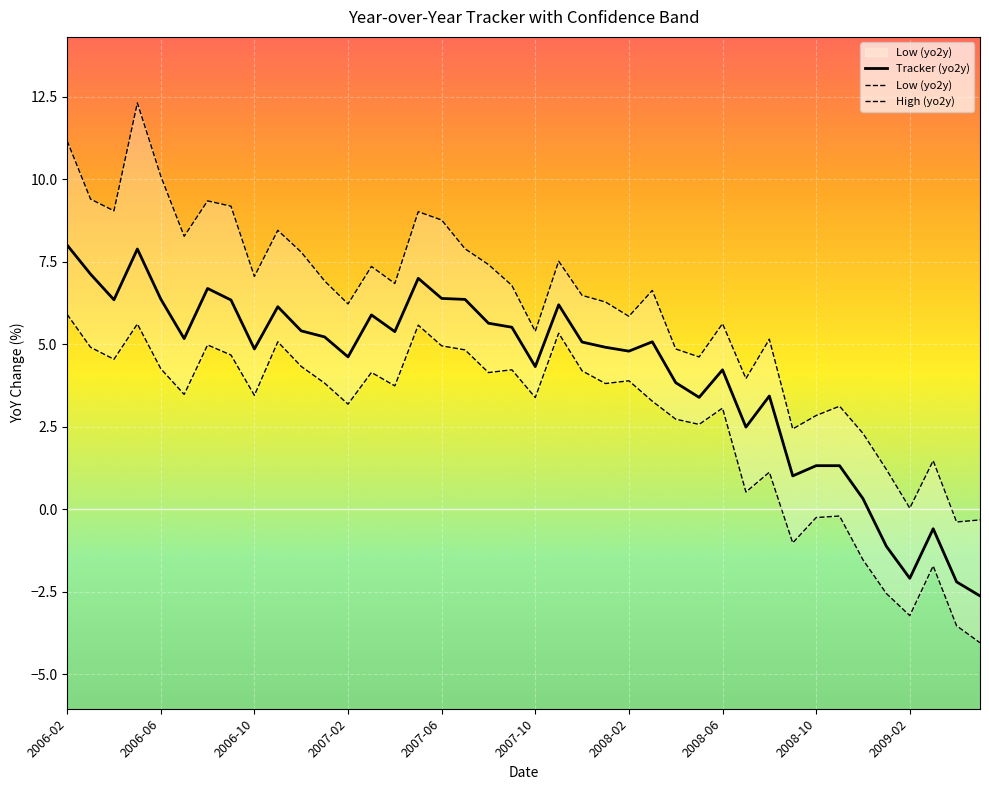

What is the minimum value for Tracker (yo2y)?

-2.6